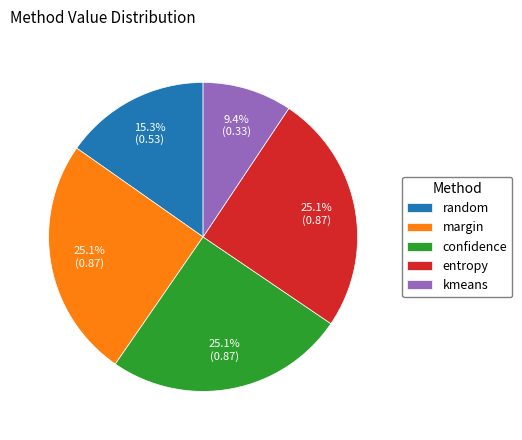

Does any single category account for the majority?

No